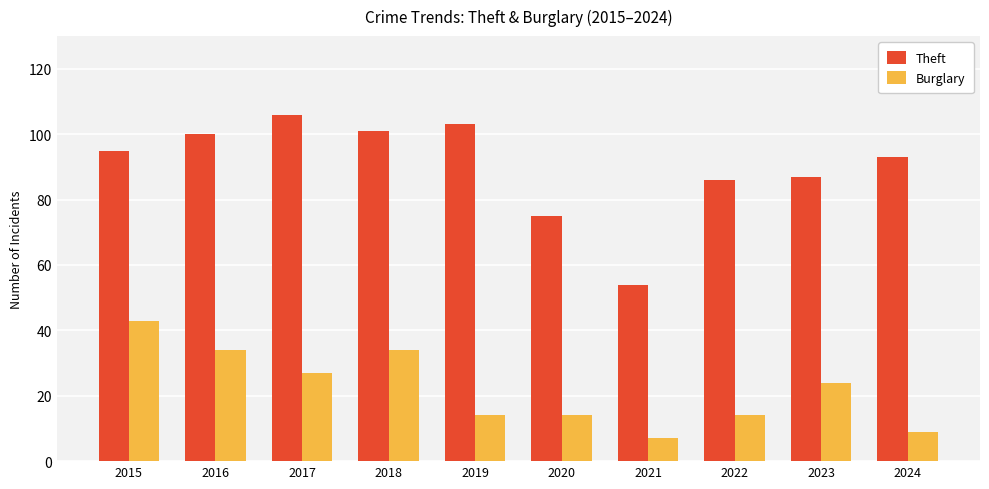

Reading left to right, transcribe all the data shown in this chart.

Theft: 95	100	106	101	103	75	54	86	87	93
Burglary: 43	34	27	34	14	14	7	14	24	9